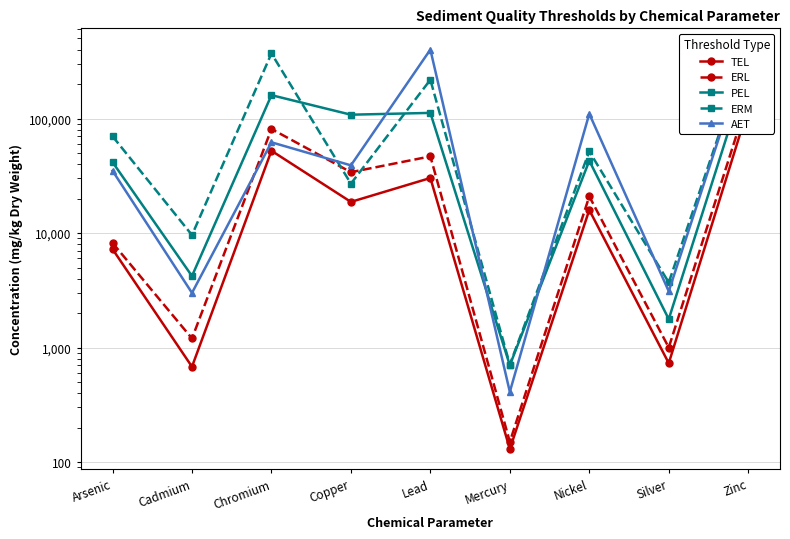

What is the value of the PEL point at the 4th from the left?

108000